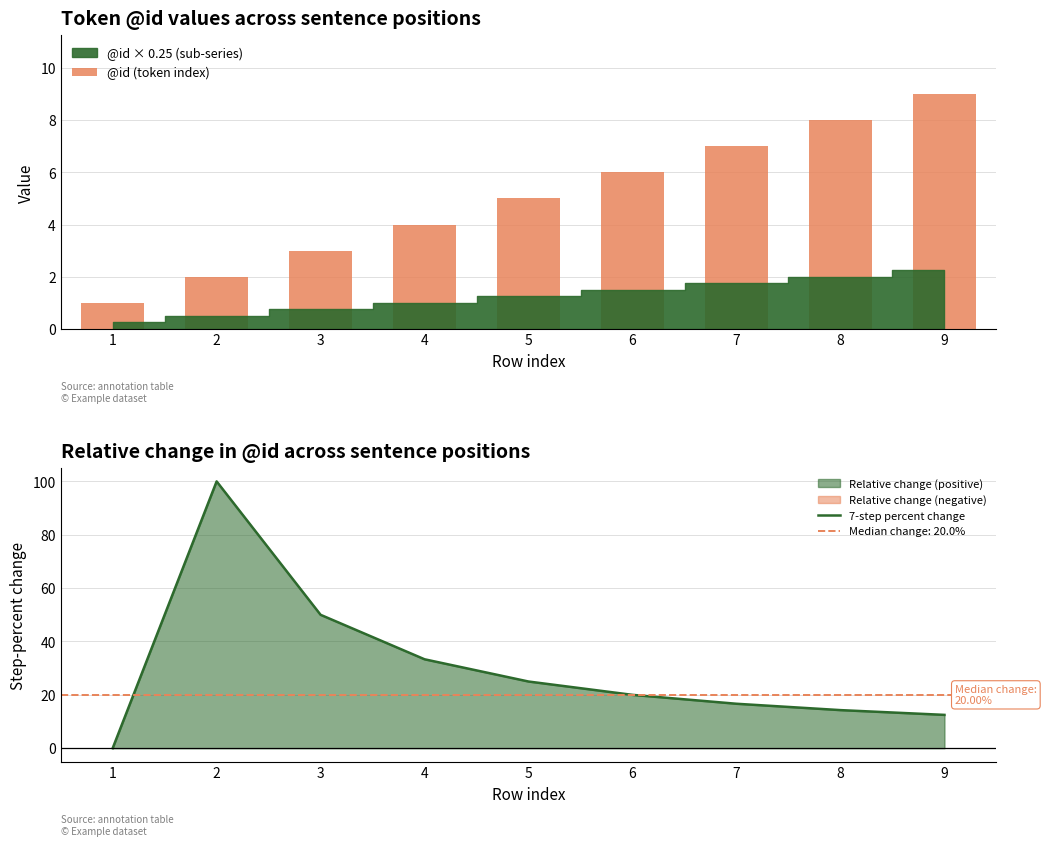

What is the average value of the 7-step percent change series?

30.2